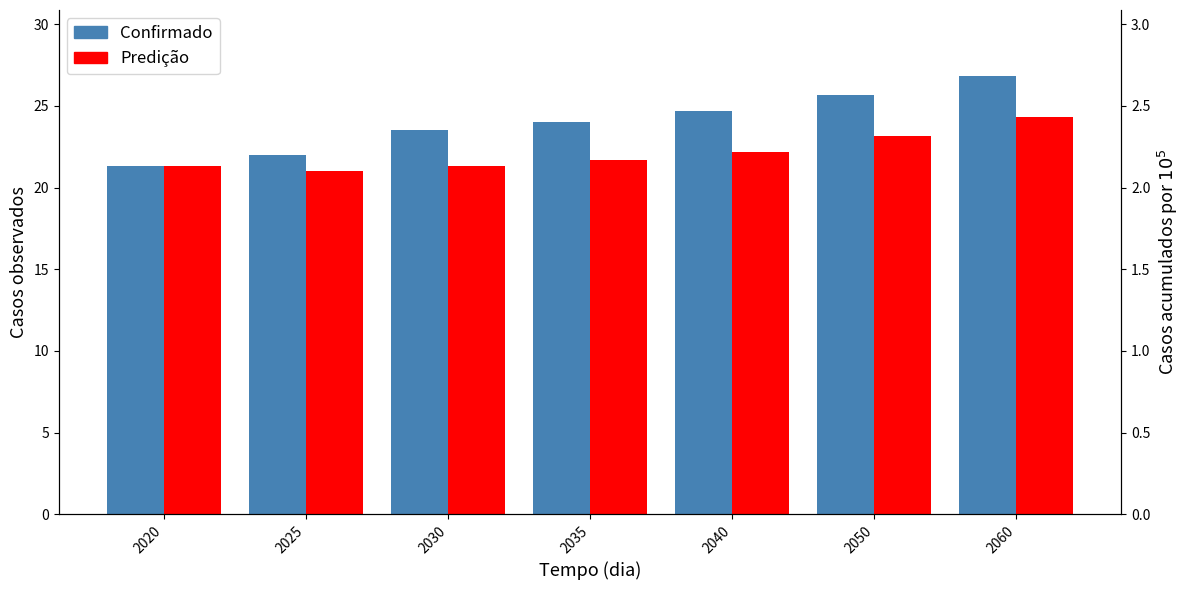

What are all the series names shown in the legend?

Confirmado, Predição